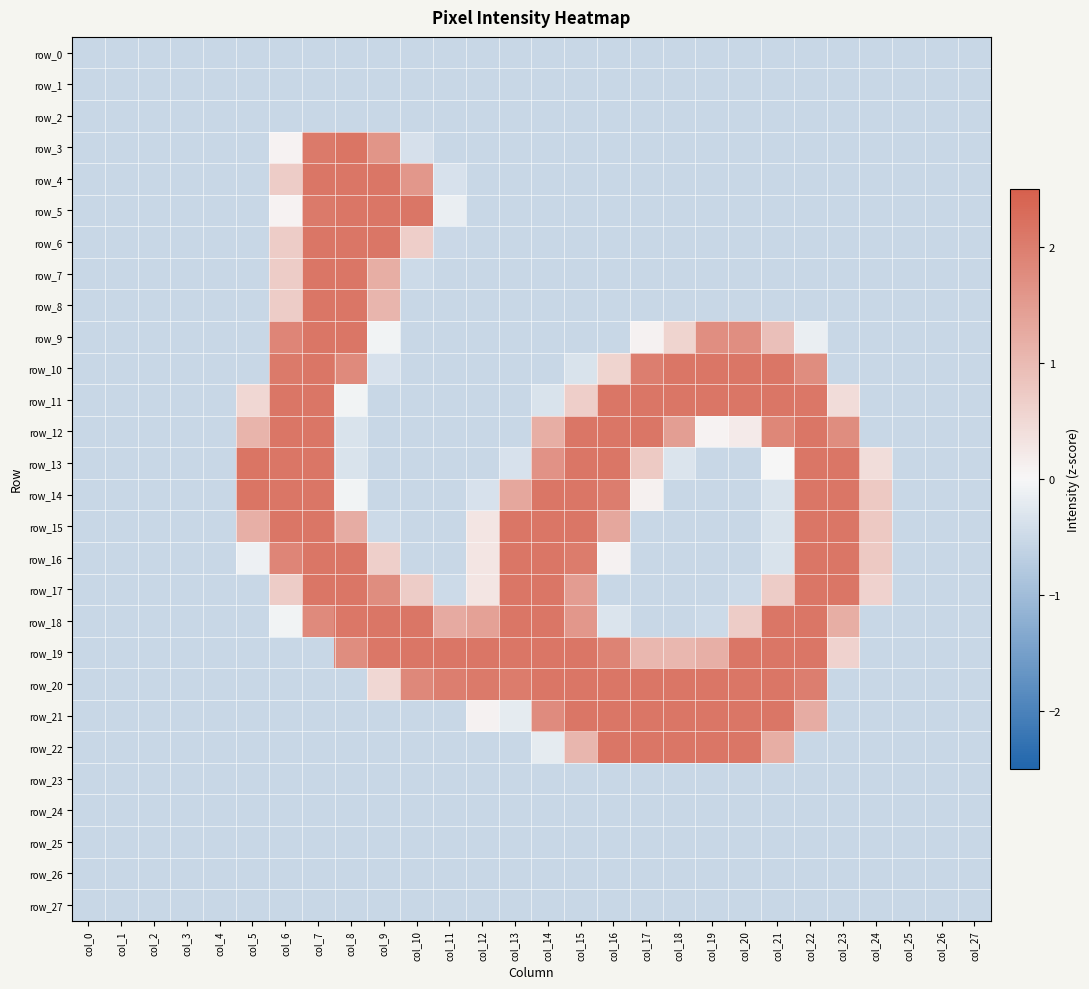

What is the total value across all series at col_27?

-15.2